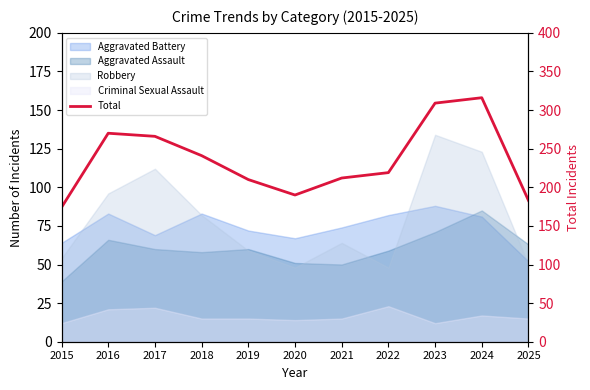

Rank the categories by value from lowest to highest.

2015, 2025, 2020, 2019, 2021, 2022, 2018, 2017, 2016, 2023, 2024